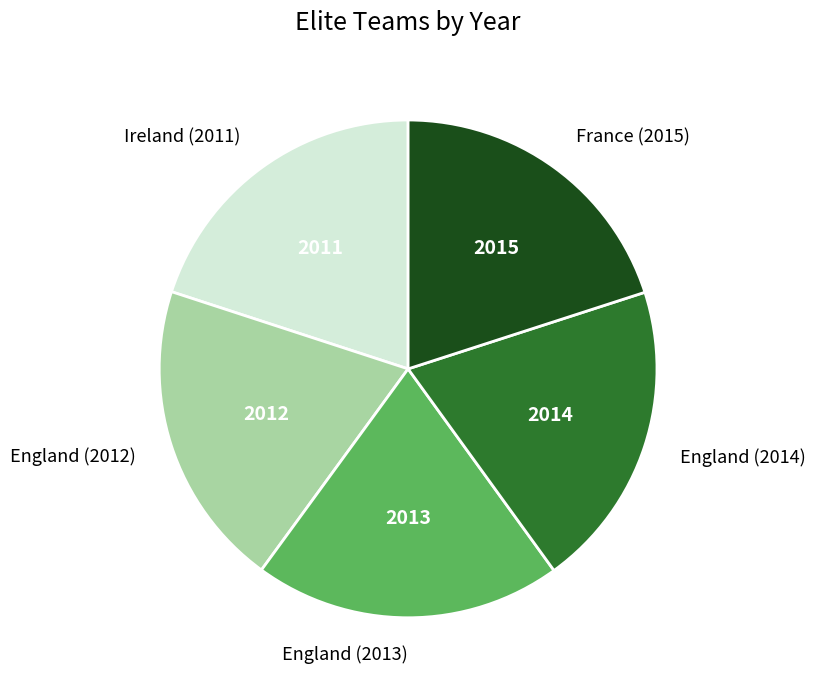

Approximately how many times larger is the value at England (2013) compared to Ireland (2011)?

1.0